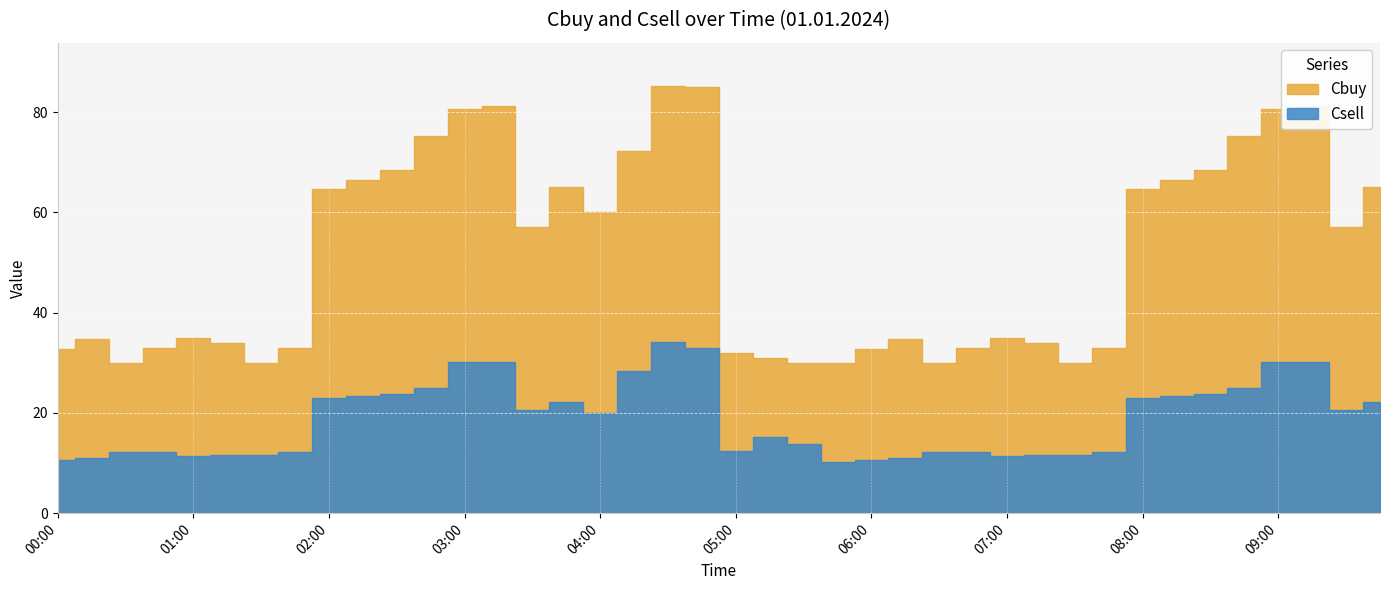

What is the label of the 1st point from the left?

00:00